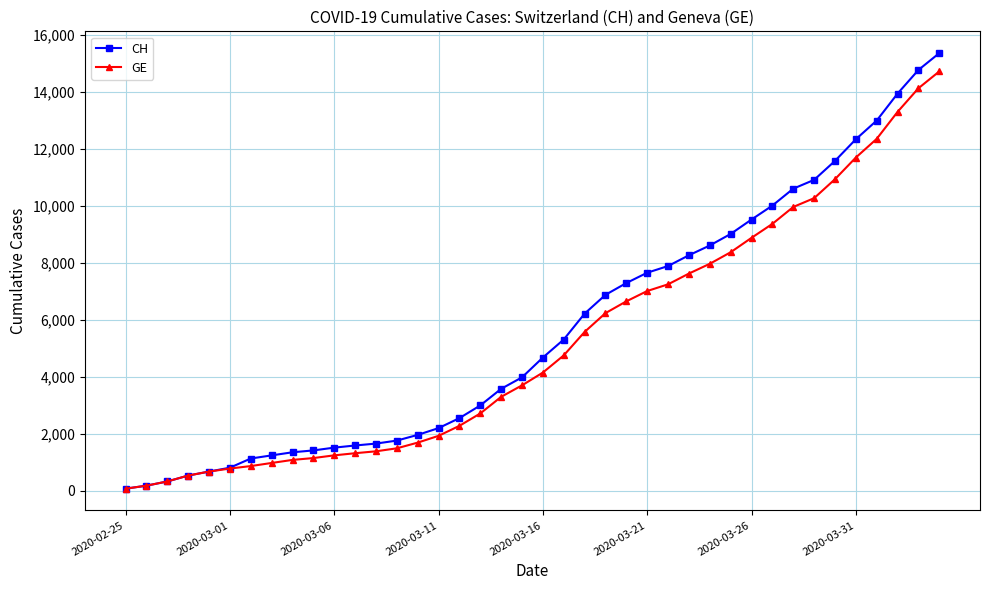

What is the maximum value shown in the chart?

15359